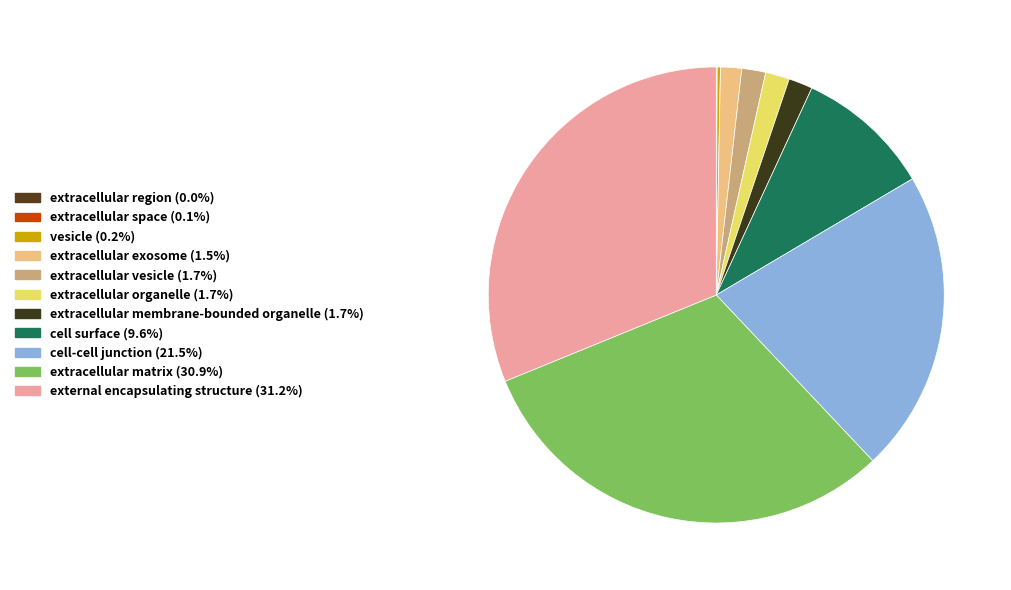

The extracellular exosome slice represents 7% of the pie. True or false?

False